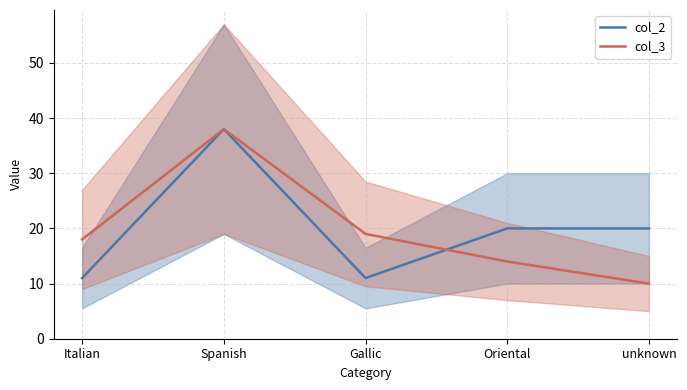

What is the difference between the second highest and minimum values in the col_3 series?

9